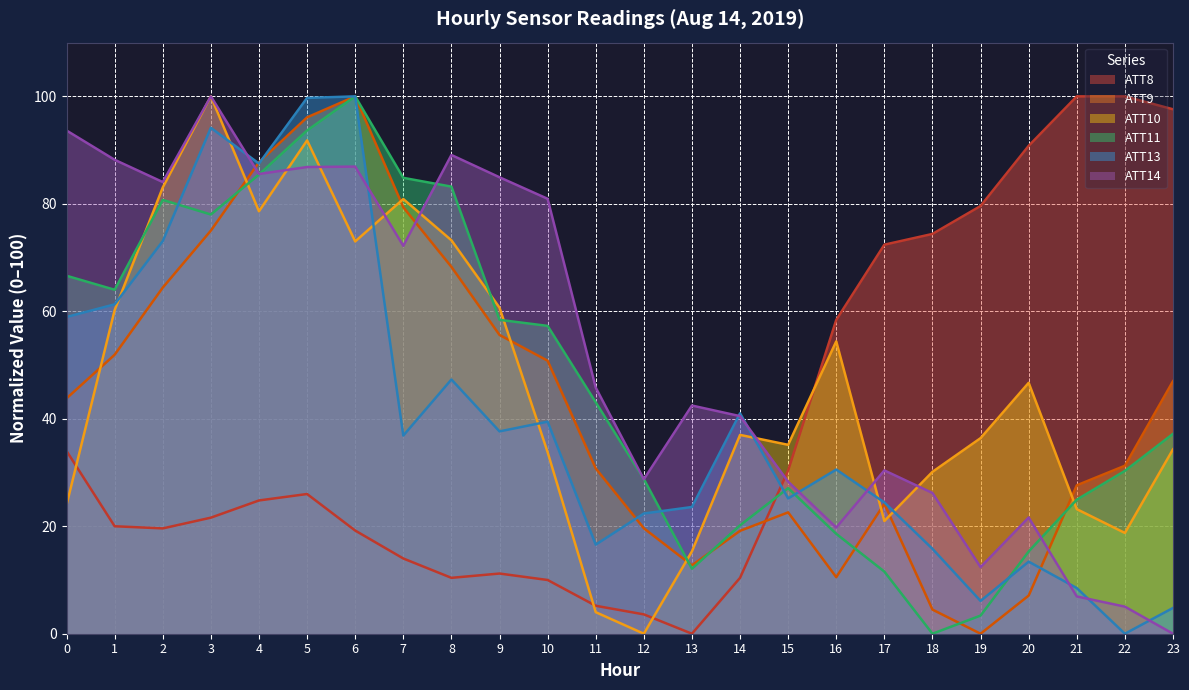

Rank the series at 6 from lowest to highest value.

ATT8, ATT10, ATT14, ATT9, ATT11, ATT13